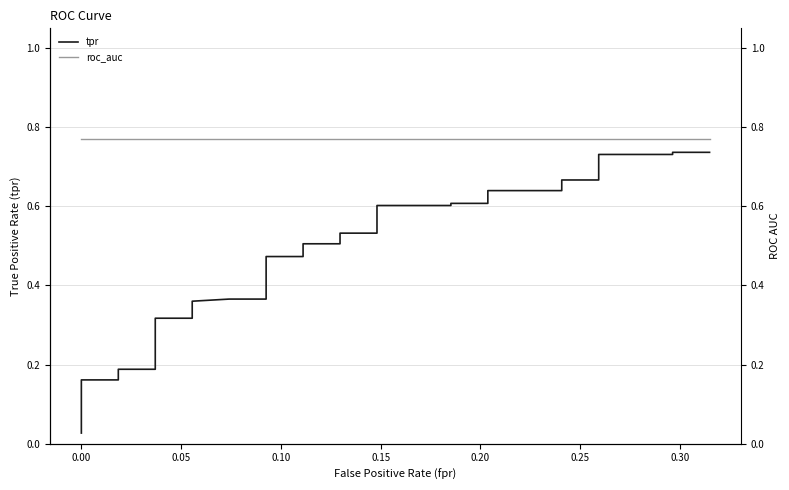

Count the number of data series in this chart.

2